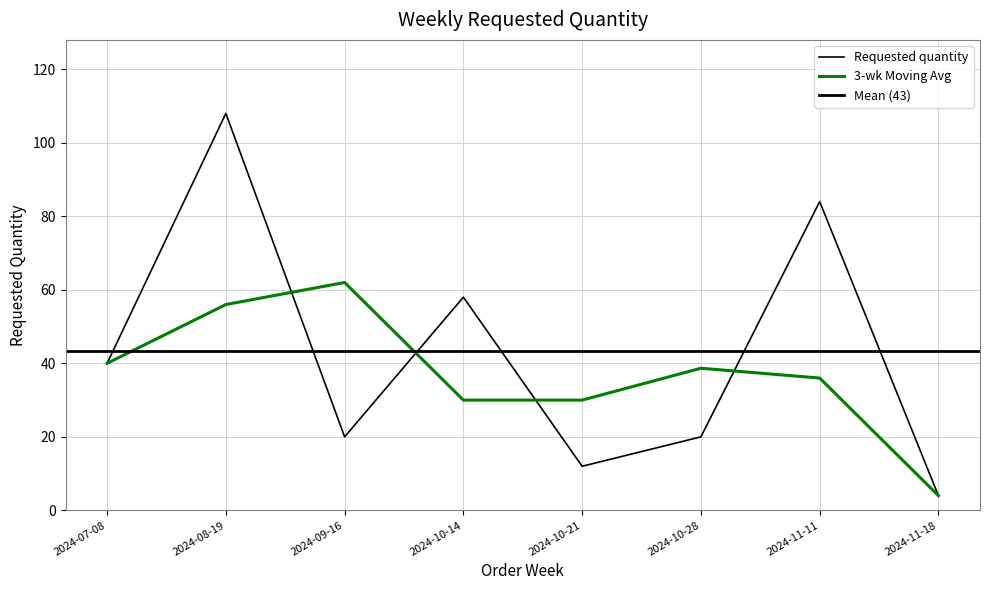

What is the smallest value displayed?

4